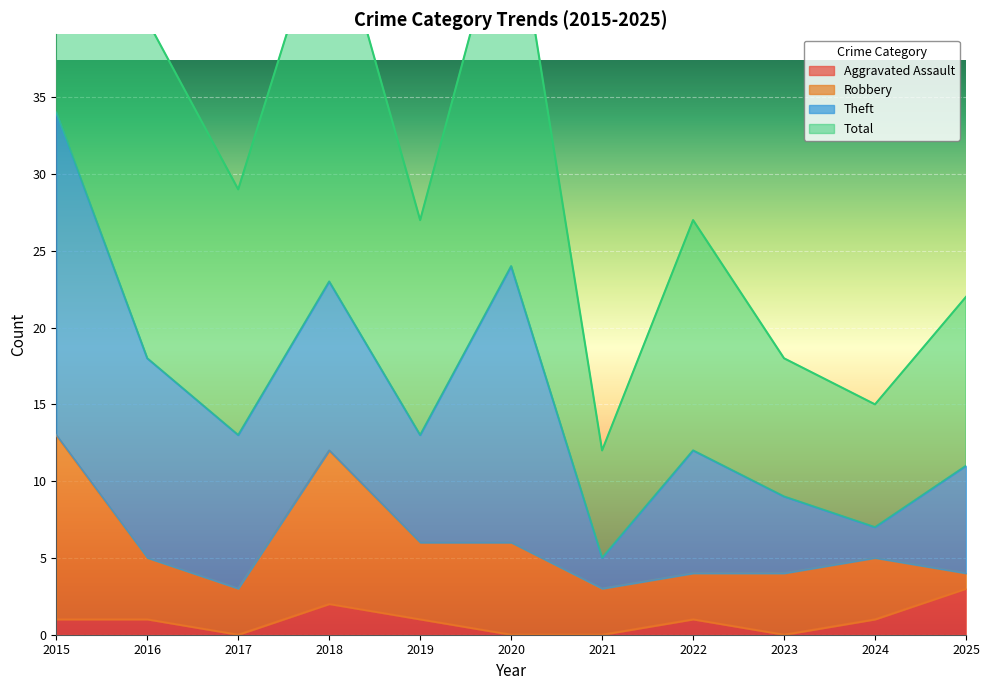

The value of Aggravated Assault at 2022 is 1. True or false?

True